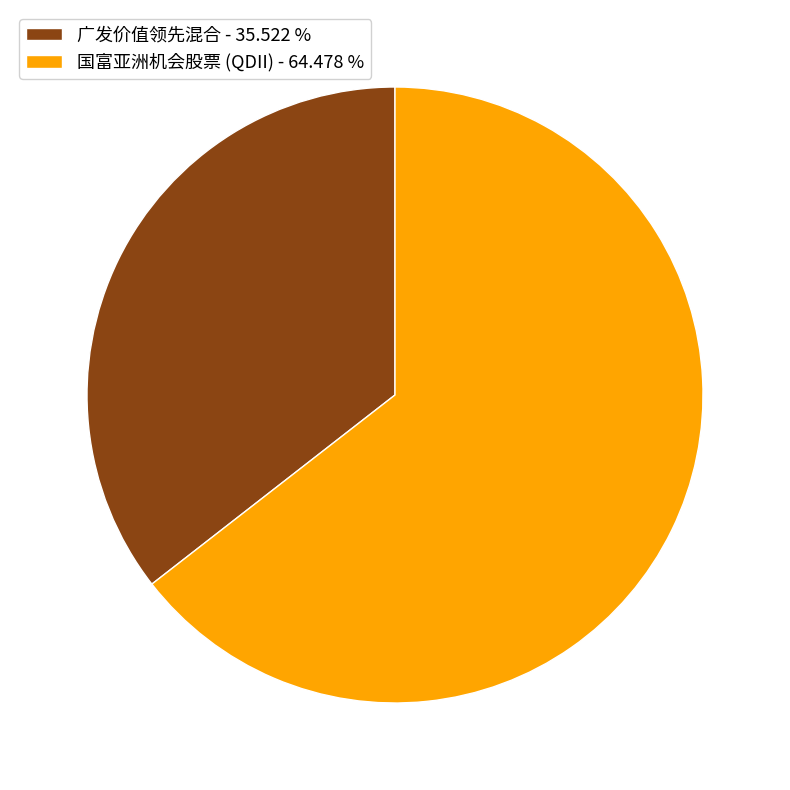

The 国富亚洲机会股票 (QDII) slice represents 53% of the pie. True or false?

False